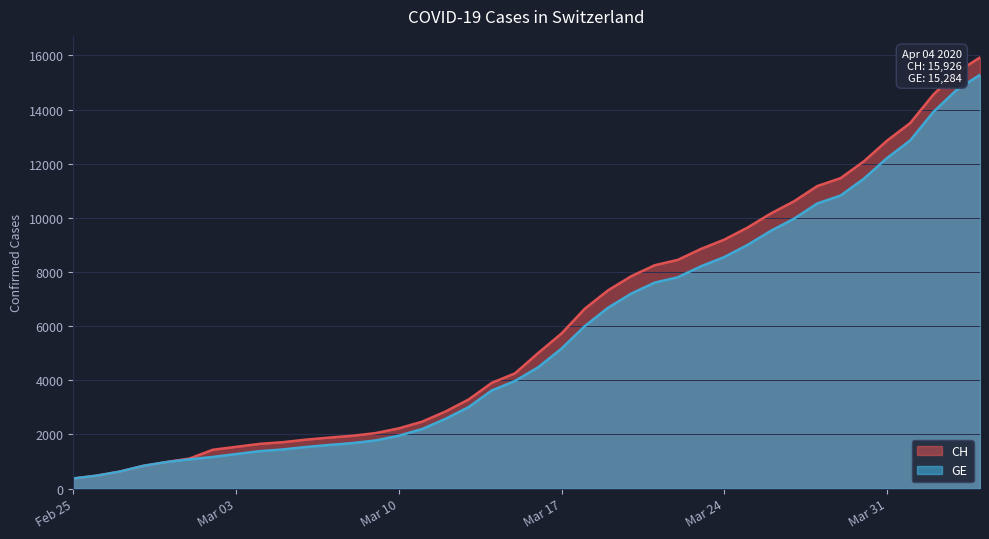

The value of CH at 2020-02-29 is 1525. True or false?

False